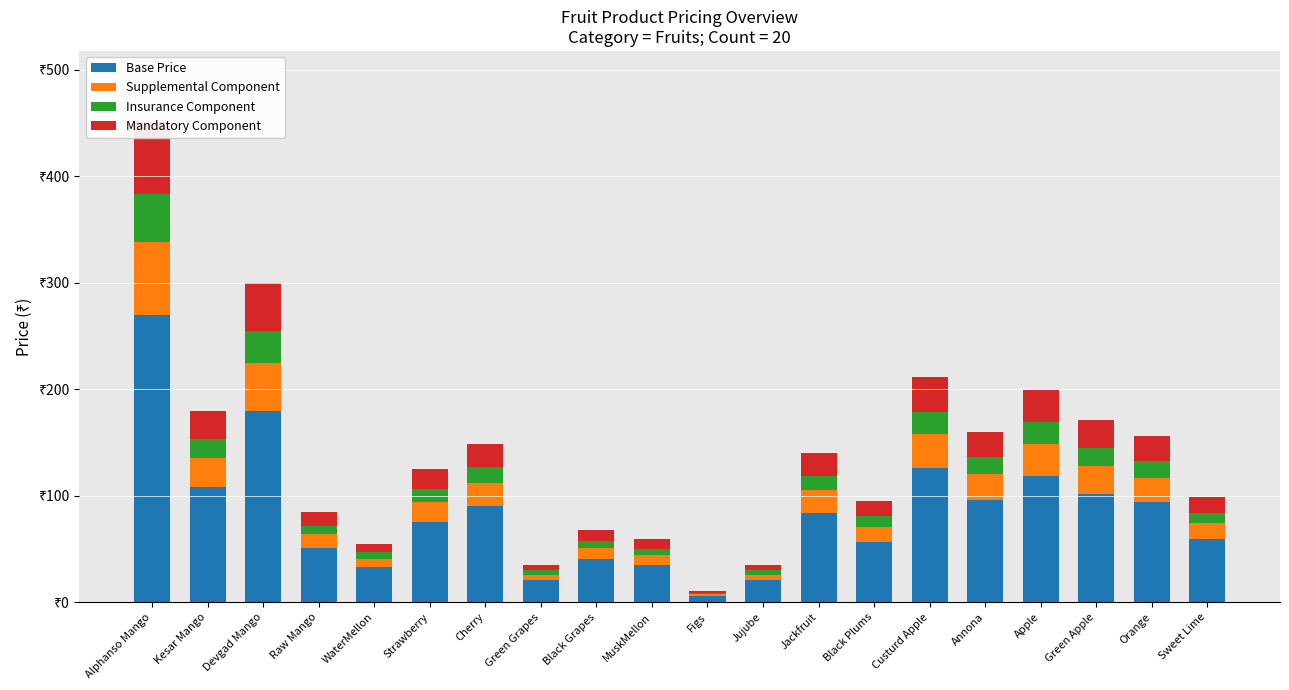

What is the spread (max minus min) of values at Custurd Apple?

105